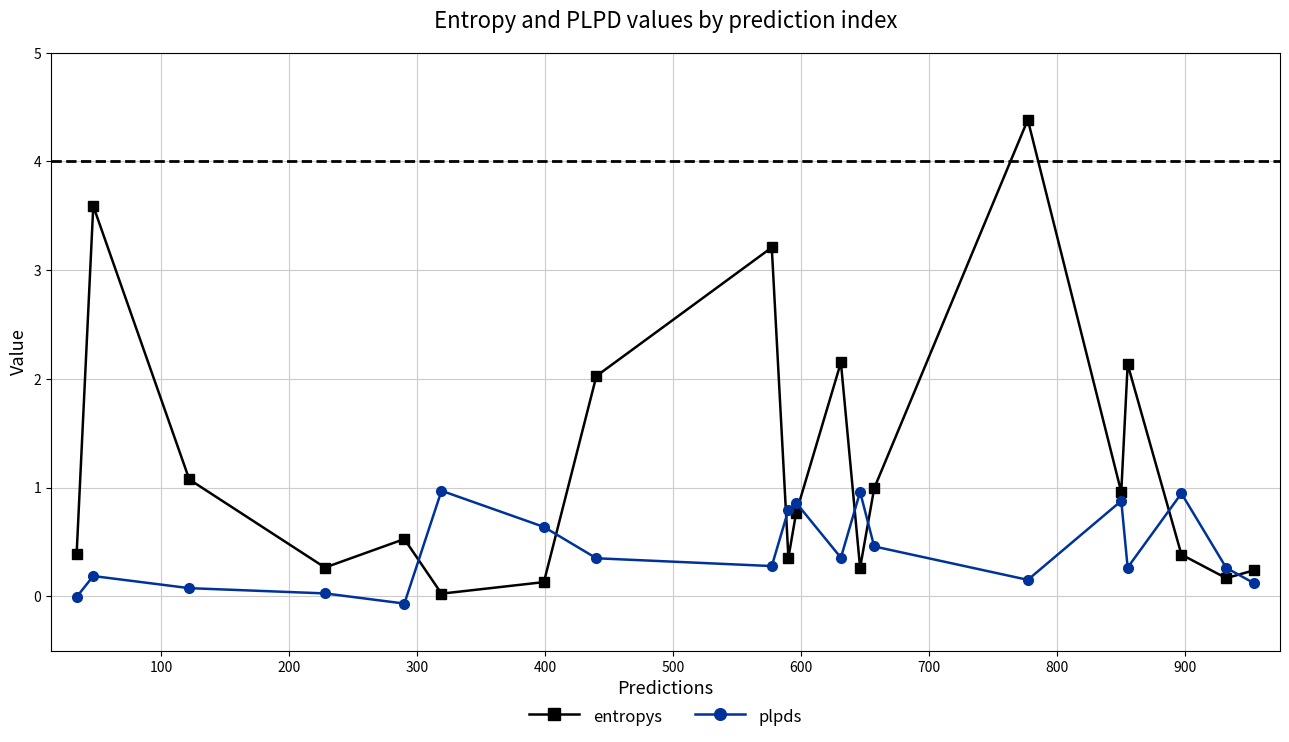

Which series has the widest spread of values?

entropys